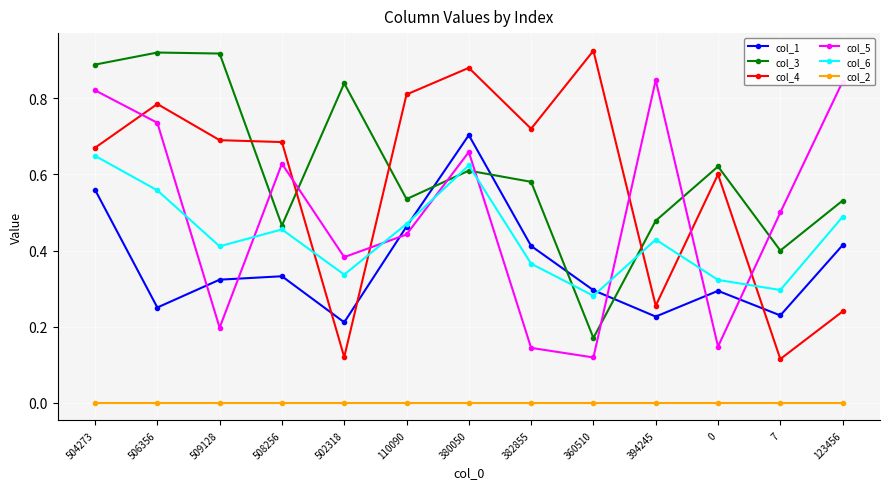

Where is the first local maximum for col_4?

506356